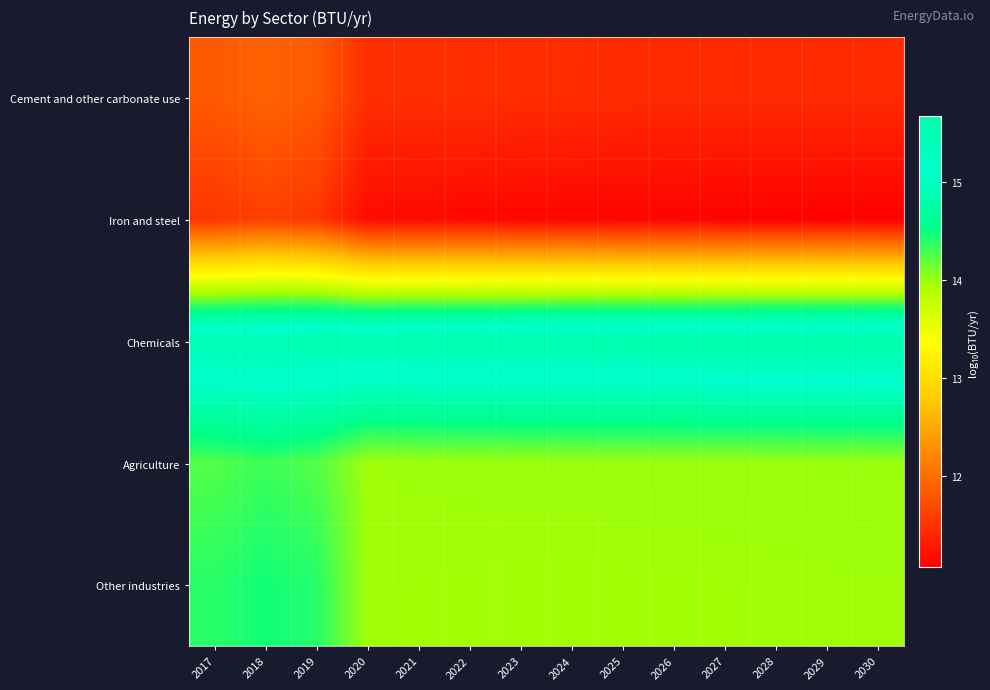

What is the total value across all series at 2020?

66.2